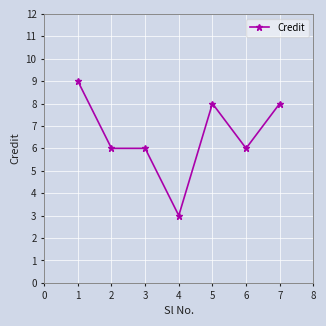

Count the number of data series in this chart.

1